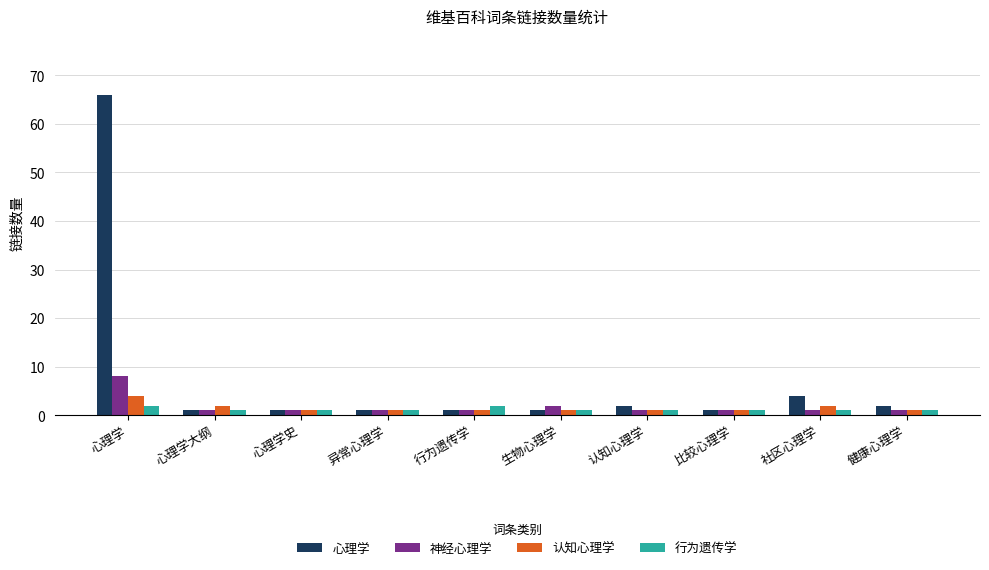

Which category has the highest value in the 心理学 series?

心理学